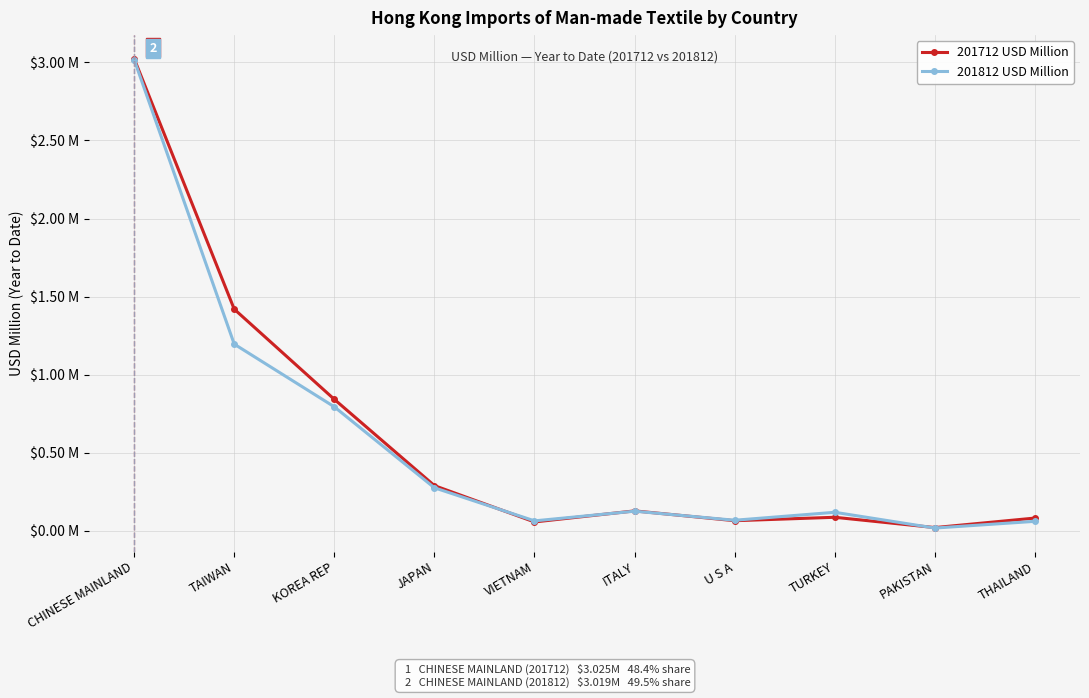

What is the label of the 9th point from the right?

TAIWAN